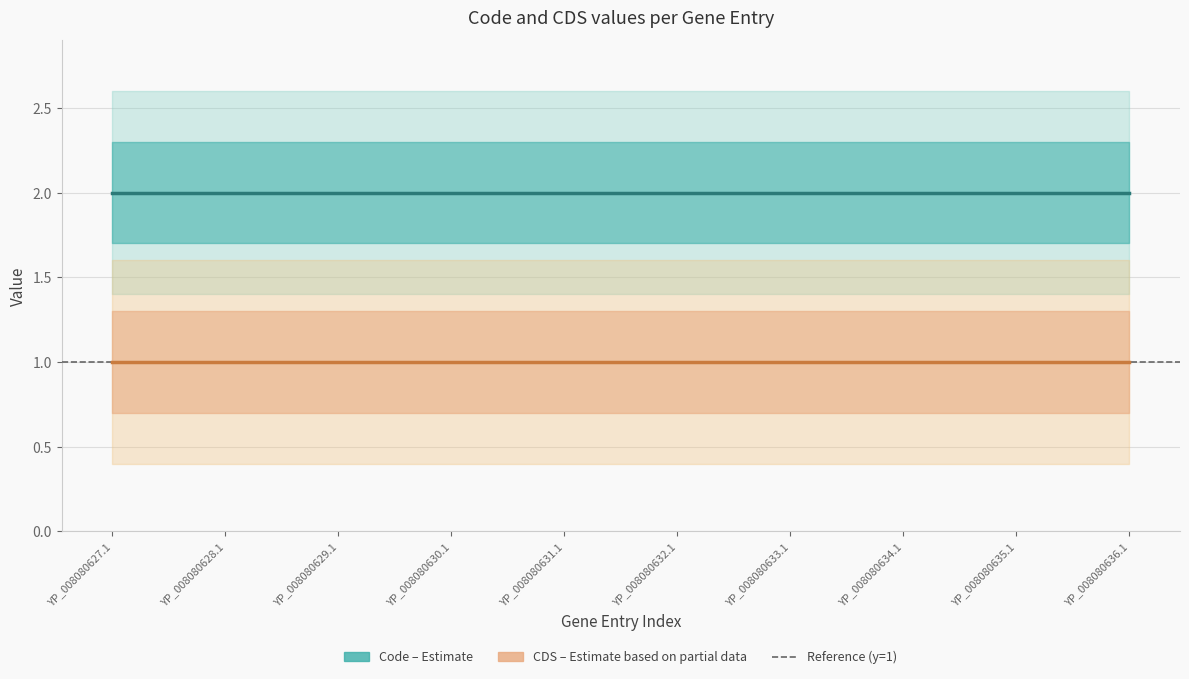

Is it true that CDS (Estimate based on partial data) equals 2 at YP_008080635.1?

False